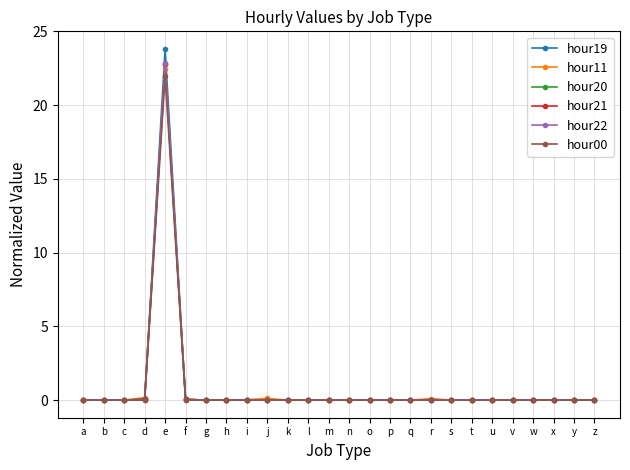

What is the difference between the second highest and second lowest values in the hour11 series?

0.2